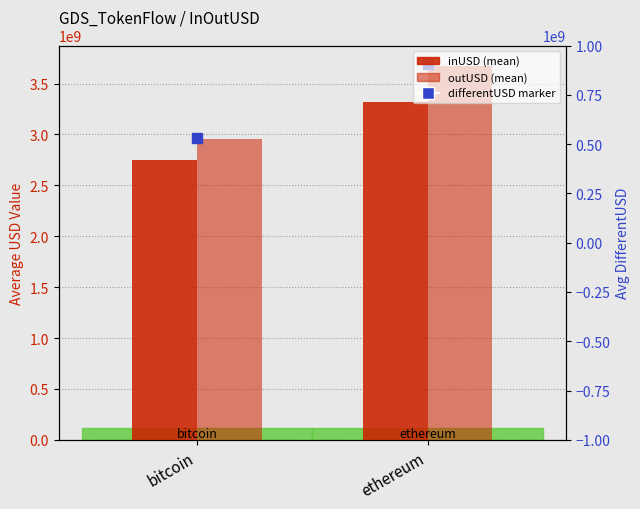

Rank the series by their average value, from highest to lowest.

outUSD, inUSD